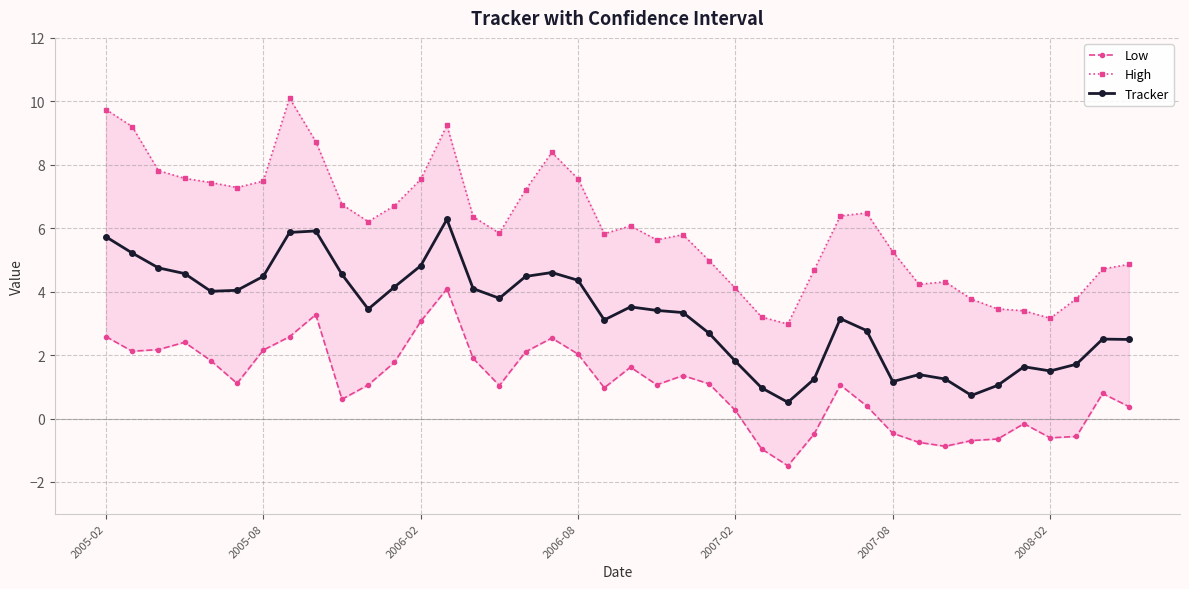

How many values in the Low series are below 1?

17